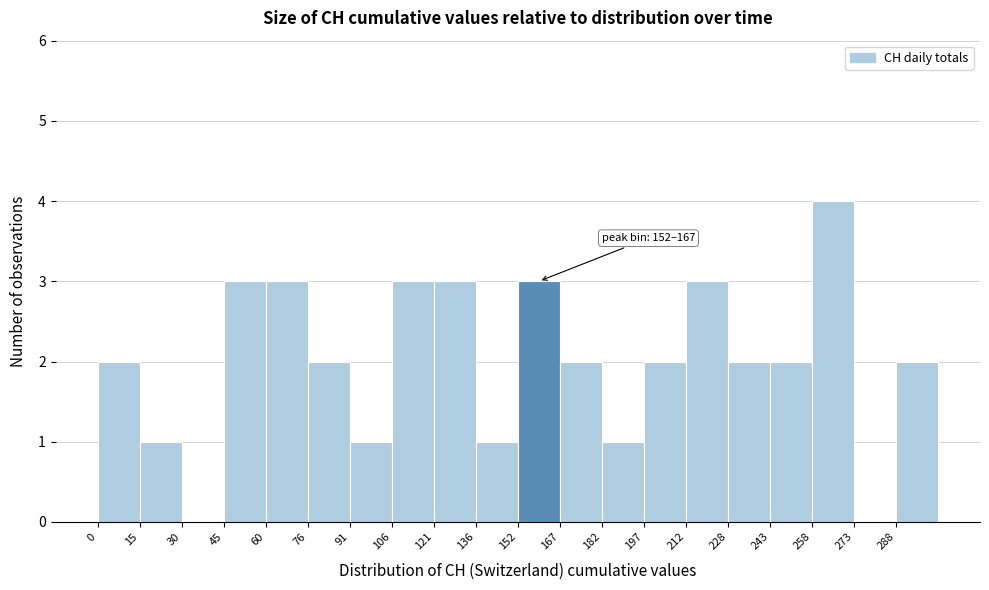

Which range on the x-axis has the tallest bar?

258.4 to 273.6